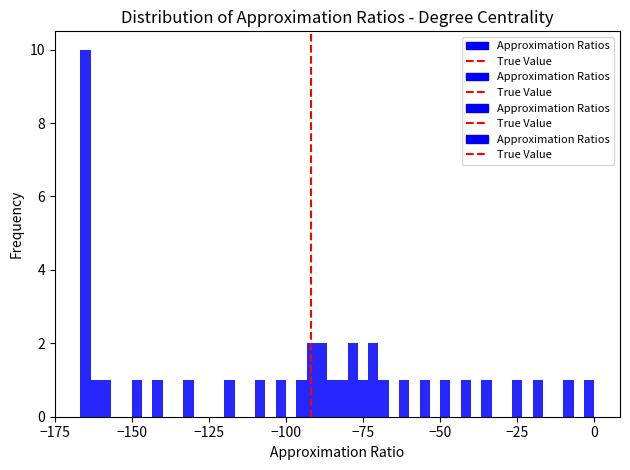

Around what value on the x-axis is the tallest bar? Give the approximate position of its centre, as read against the axis.

-165